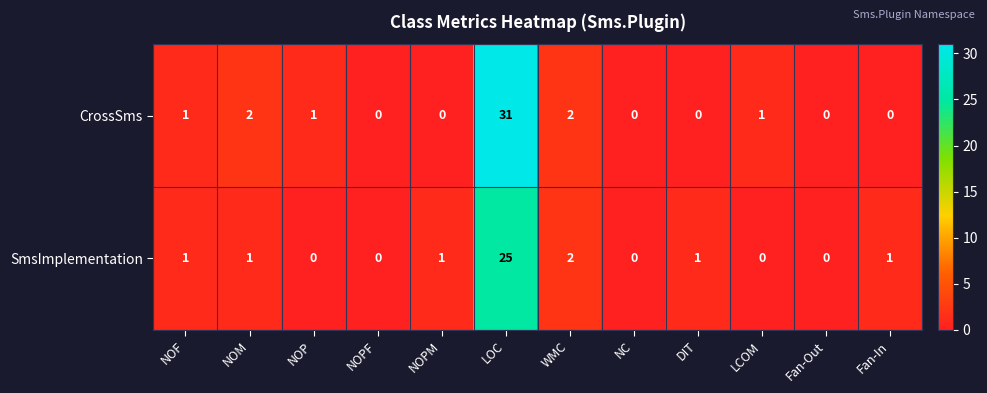

Is it true that CrossSms equals 0 at DIT?

True